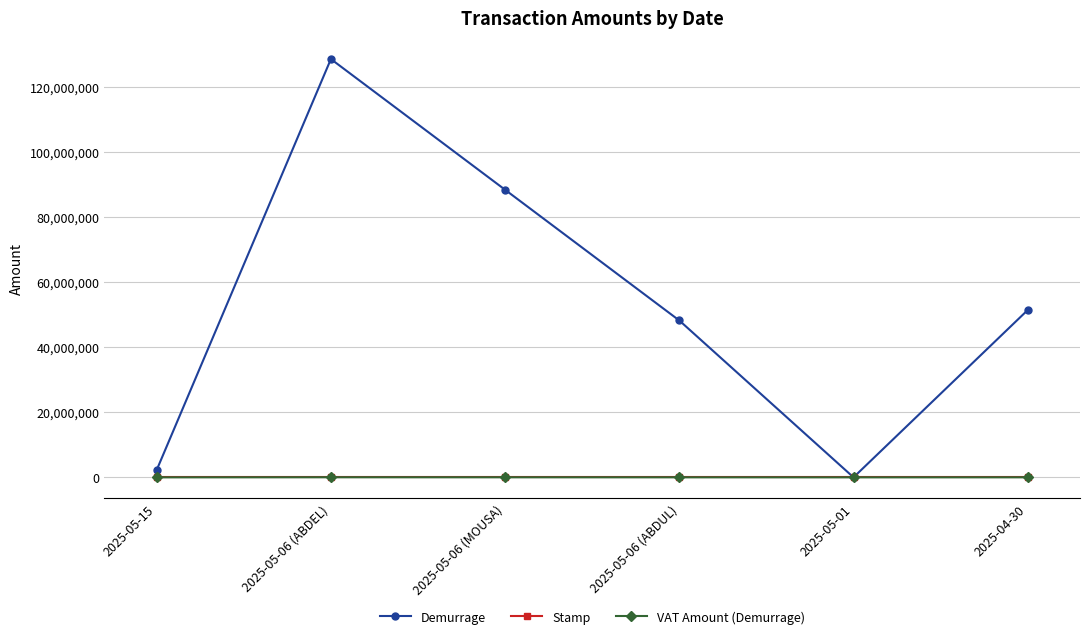

What are all the series names shown in the legend?

Demurrage, Stamp, VAT Amount (Demurrage)